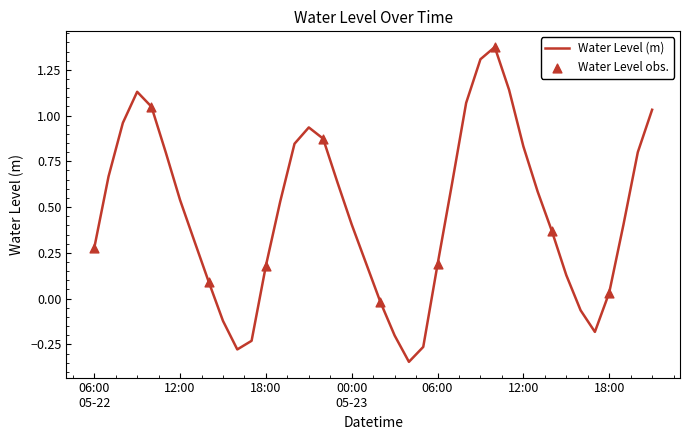

What is the difference between the maximum and minimum values?

1.7